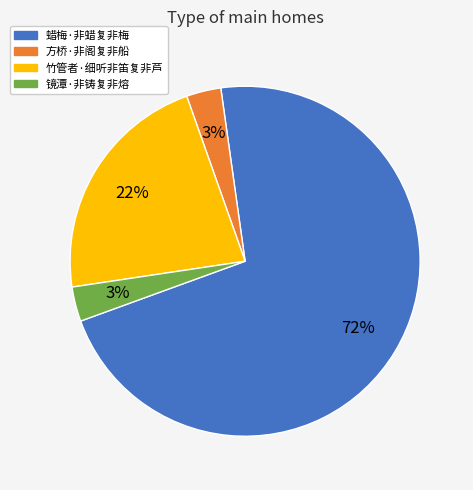

Is it true that 竹管者·细听非笛复非芦 is 31% of the pie?

False